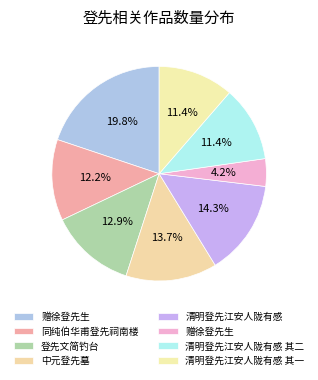

Count the number of slices in the pie.

8